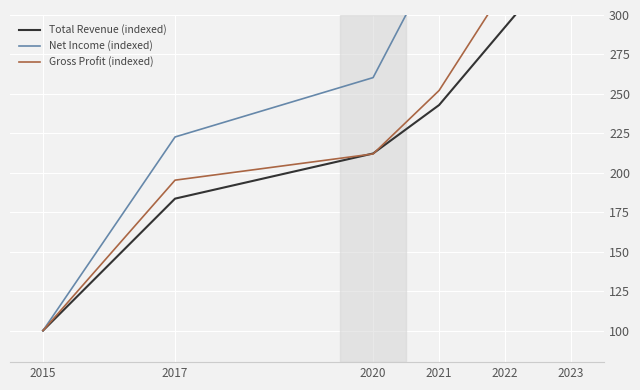

Reading left to right, what are all the values shown in this chart?

Total Revenue (indexed): 100.0	183.6	212.2	242.9	292.4	341.9
Net Income (indexed): 100.0	222.7	260.3	340.1	459.6	568.6
Gross Profit (indexed): 100.0	195.3	212.0	252.2	317.3	383.0